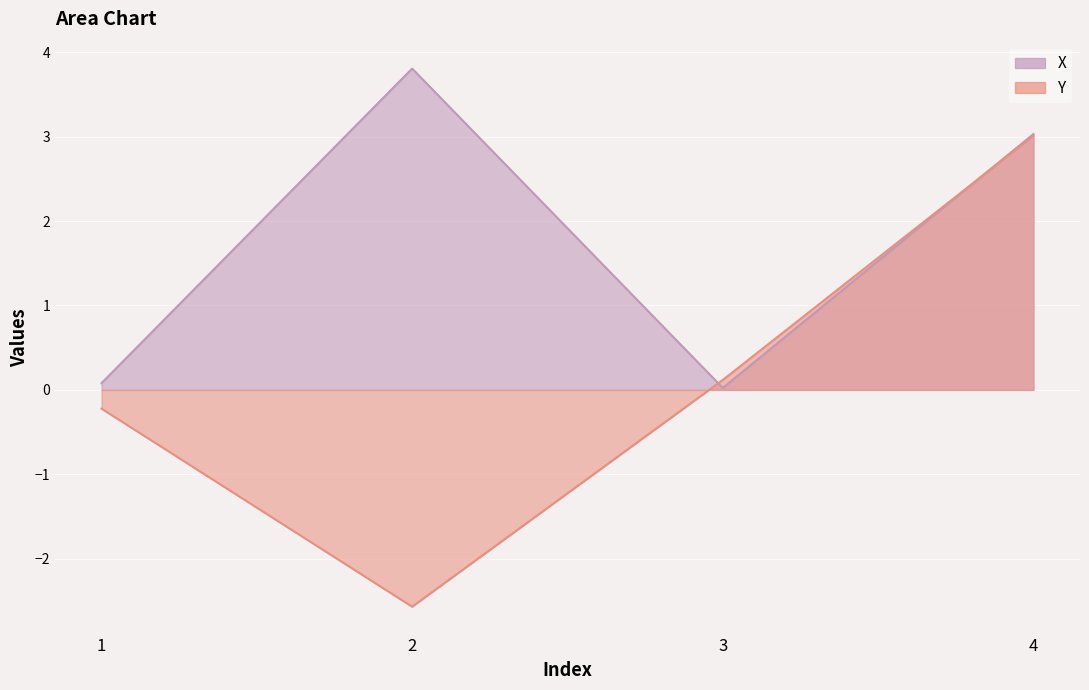

Count the number of categories in the chart.

4